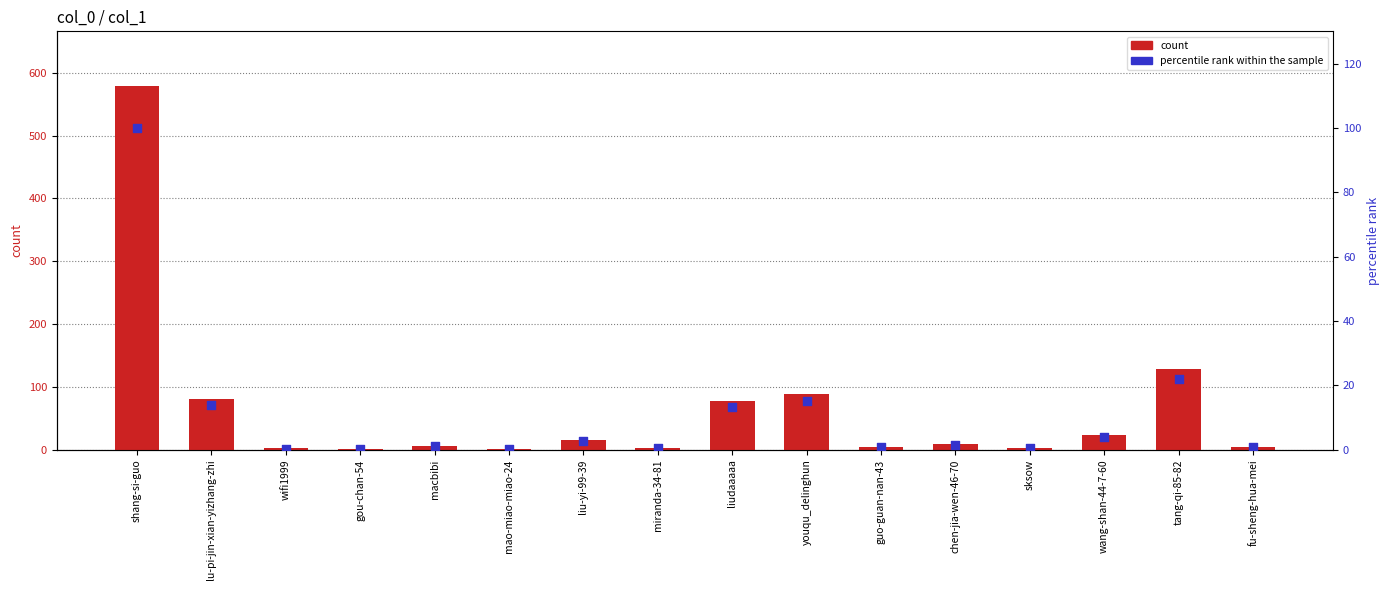

Which series has the largest total across all categories?

count